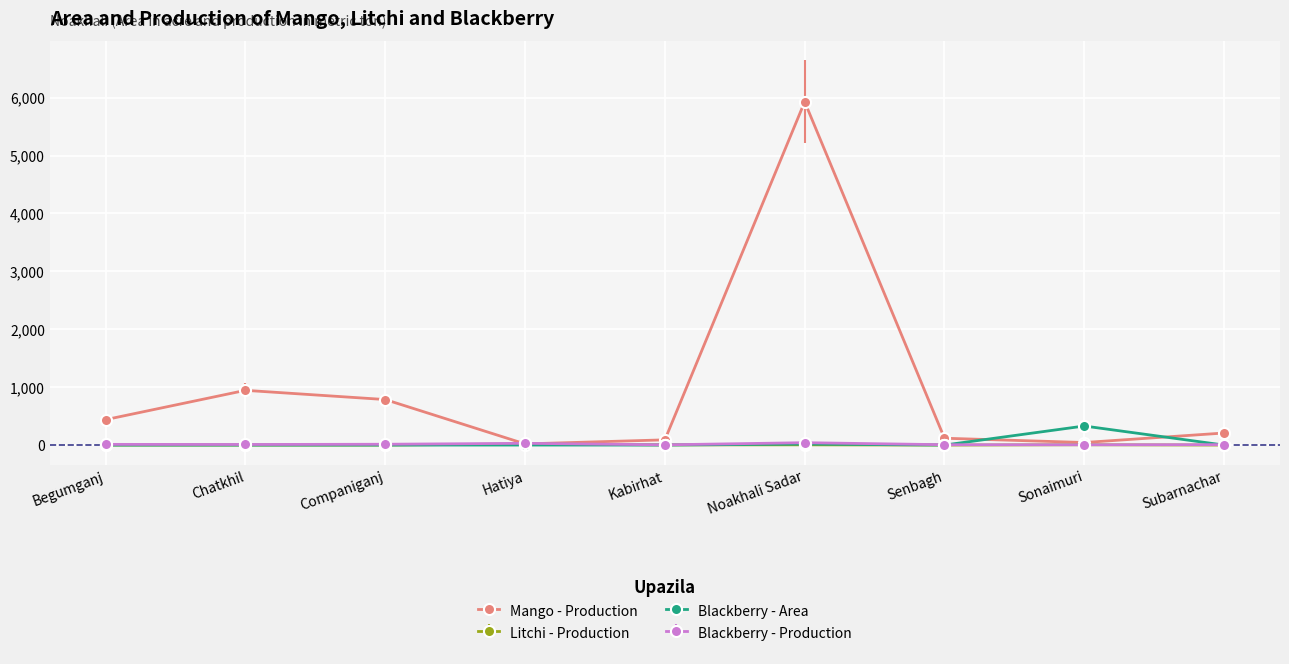

What position from the right is Kabirhat?

5